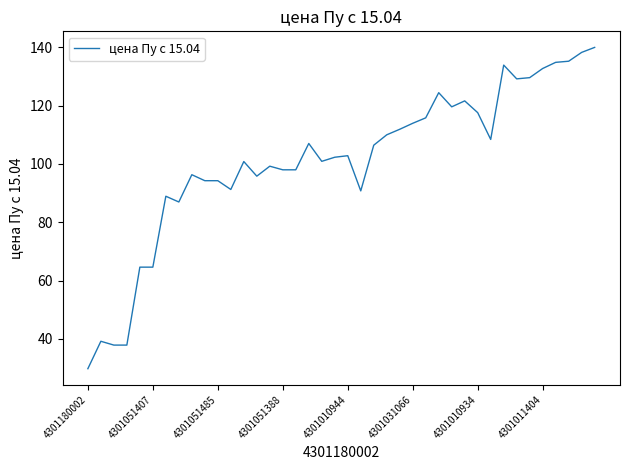

What is the average value?

101.1